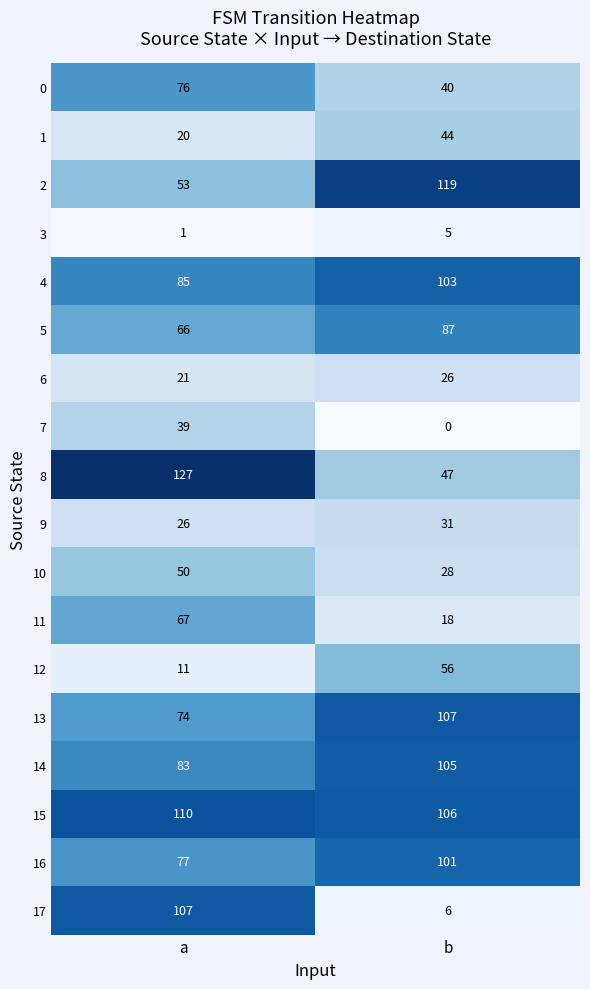

What is the average value of the 2 series?

86